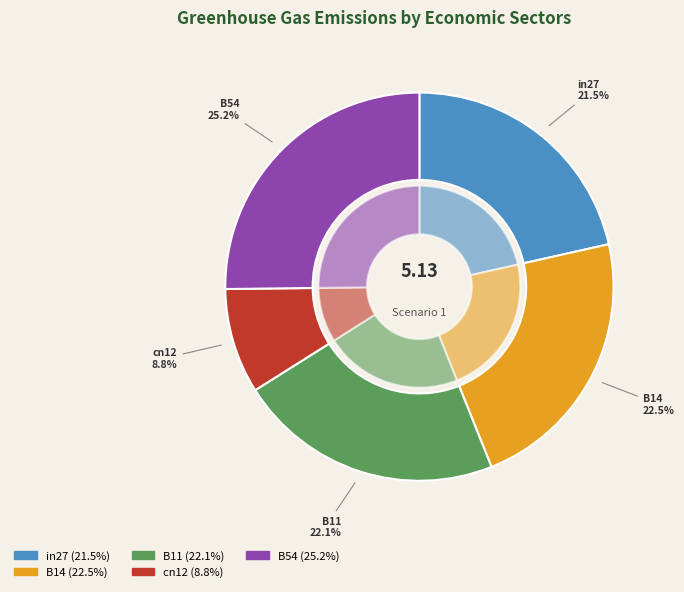

Approximately how many times larger is the value at B14 compared to B11?

1.0